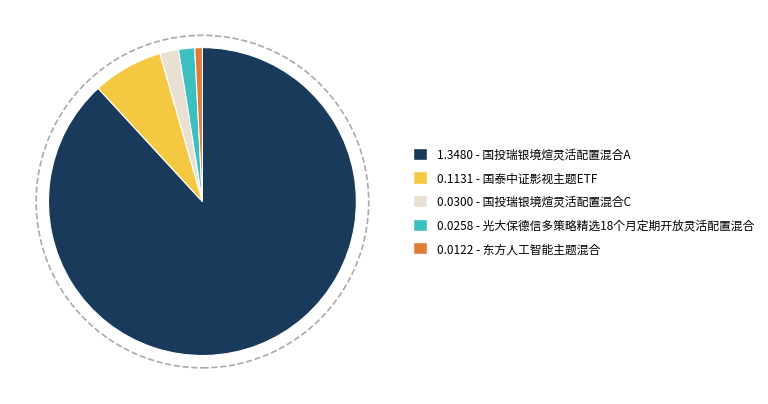

Does any single category account for the majority?

Yes